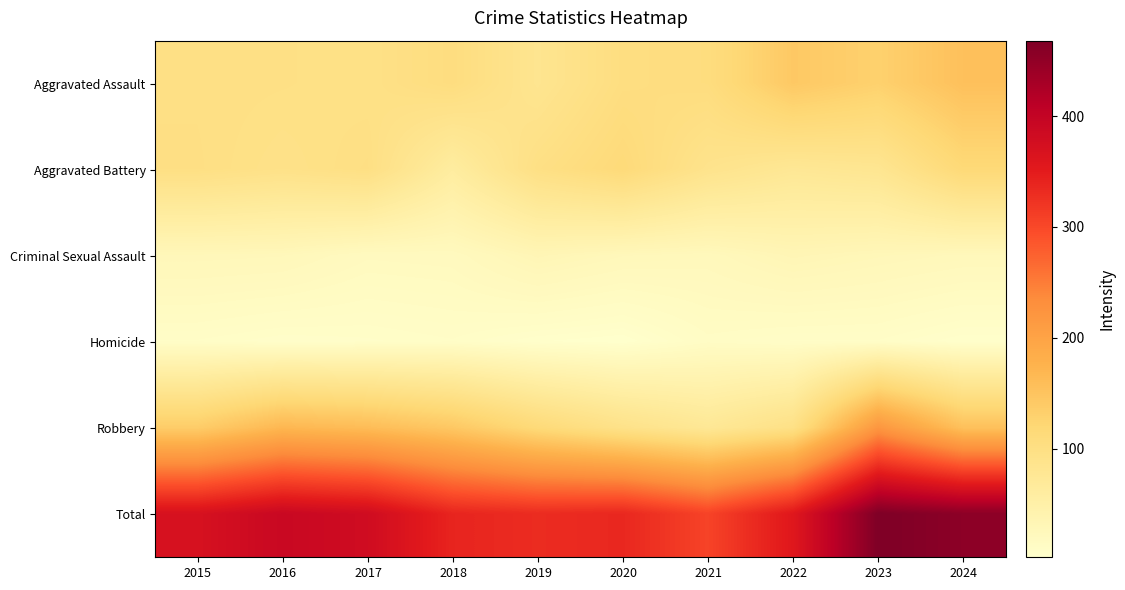

Which category has the highest value across all series?

2023